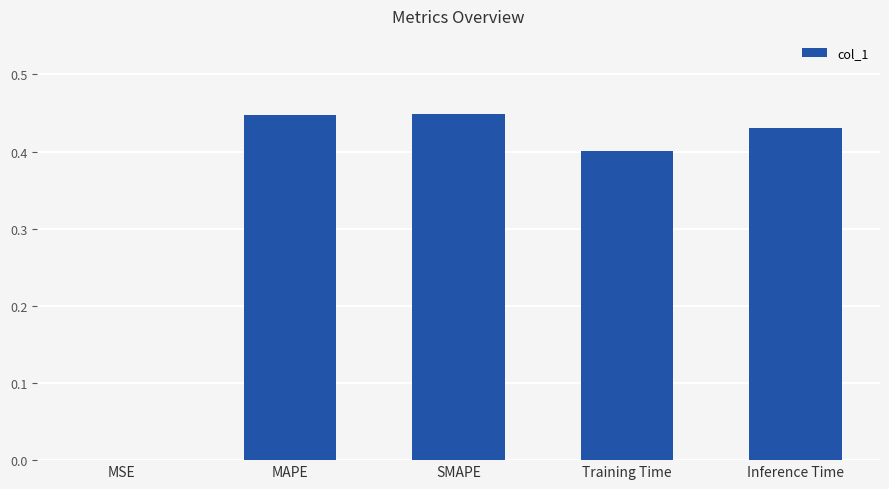

The value at MSE is 0.0. True or false?

True